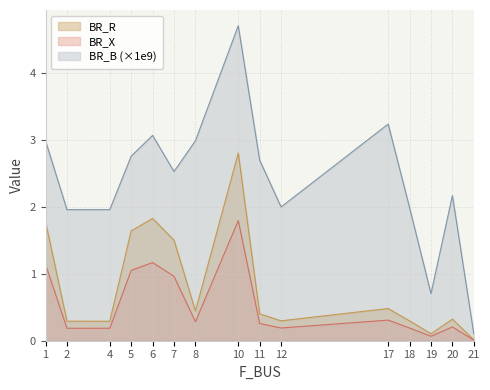

Is it true that BR_R equals 0.3 at 18?

True